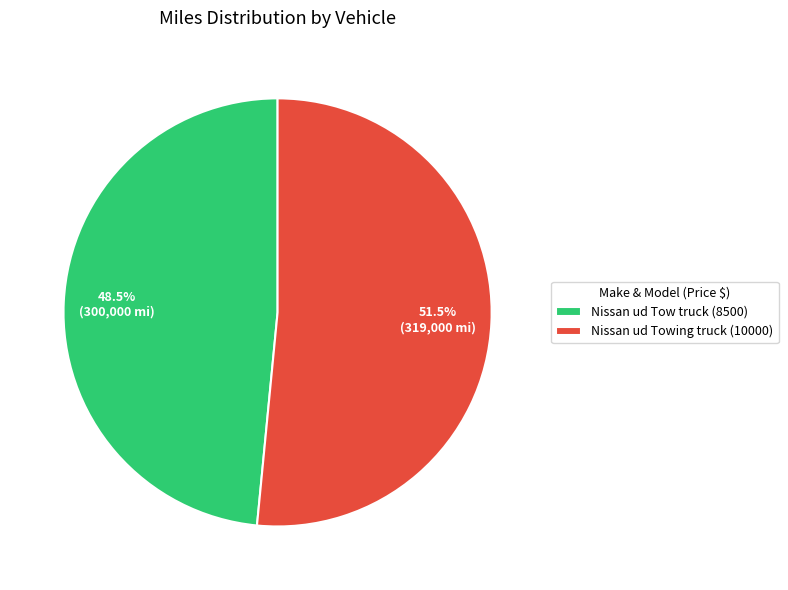

Which has a higher value, Nissan ud Tow truck (8500) or Nissan ud Towing truck (10000)?

Nissan ud Towing truck (10000)